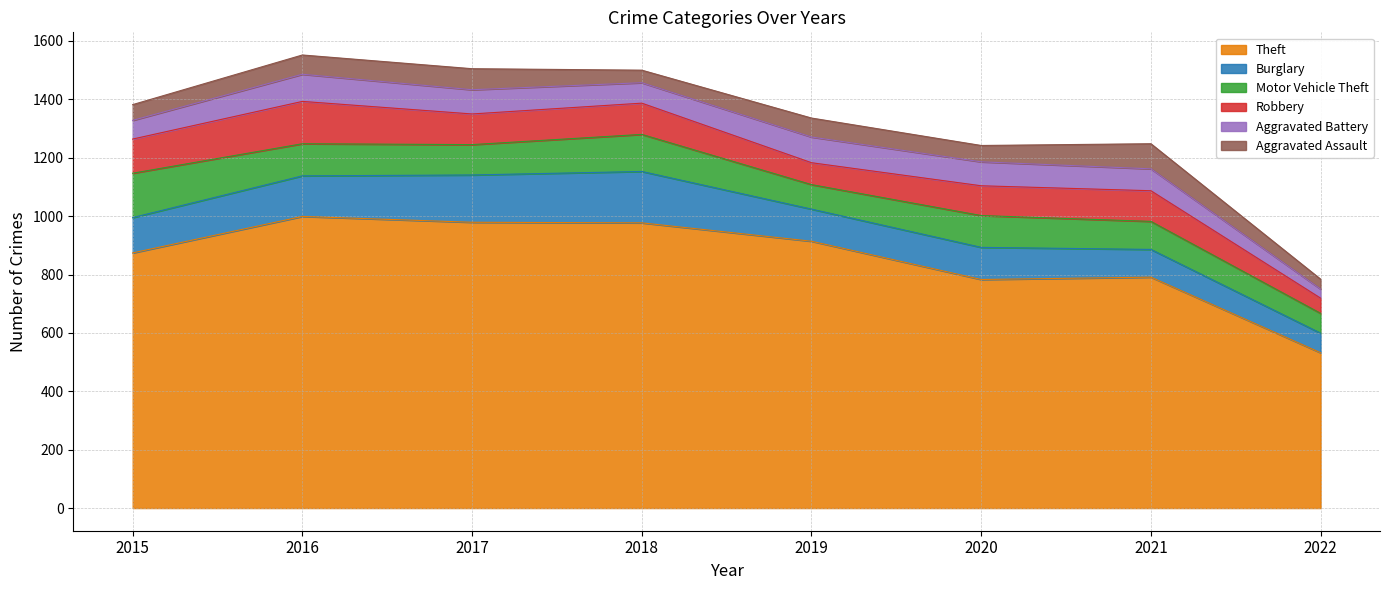

How many lines are shown in the chart?

6